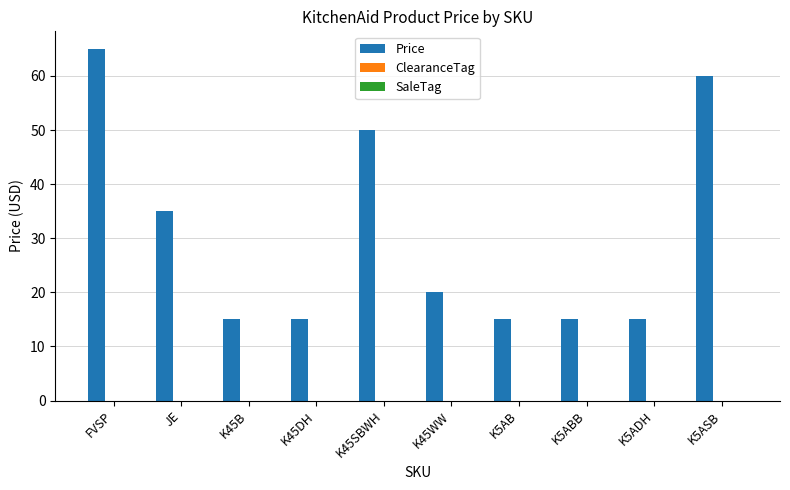

What is the smallest value displayed?

15.0